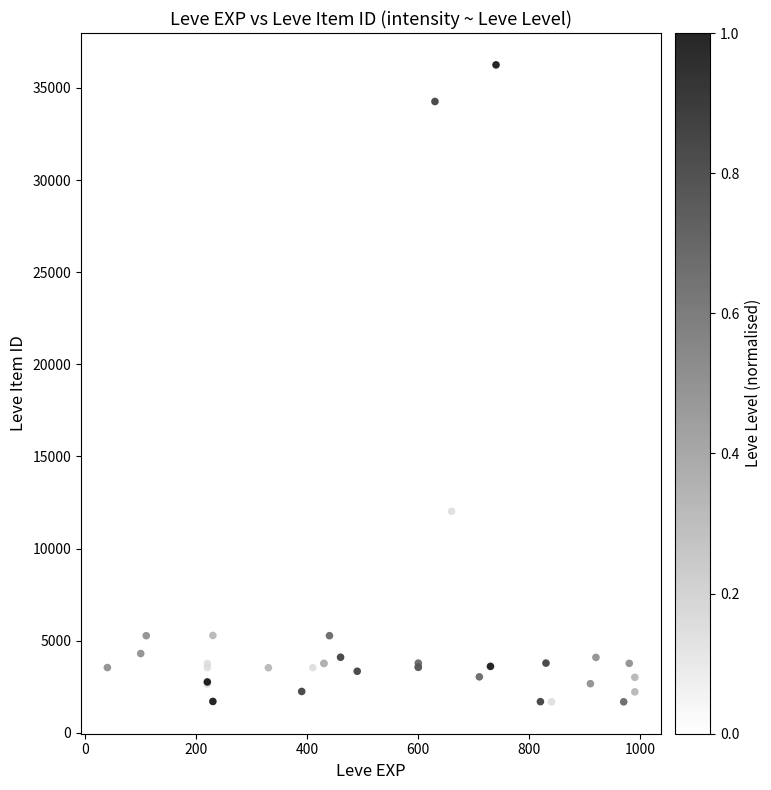

What Y value in the scatter plot is closest to 18967?

19744